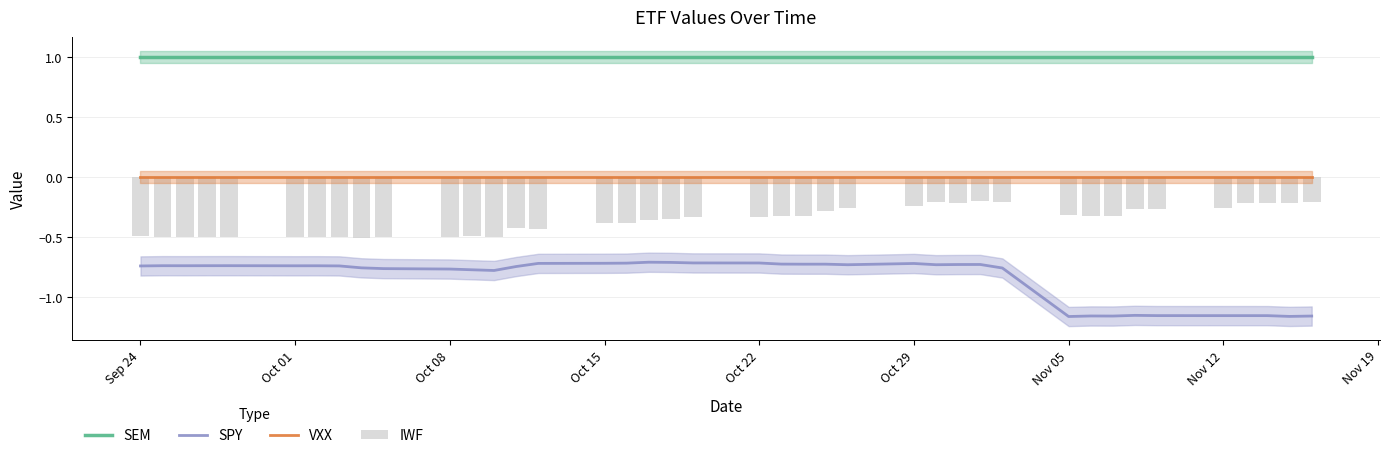

Reading left to right, what are all the values shown in this chart?

SEM: 1.0	1.0	1.0	1.0	1.0	1.0	1.0	1.0	1.0	1.0	1.0	1.0	1.0	1.0	1.0	1.0	1.0	1.0	1.0	1.0	1.0	1.0	1.0	1.0	1.0	1.0	1.0	1.0	1.0	1.0	1.0	1.0	1.0	1.0	1.0	1.0	1.0	1.0	1.0	1.0
SPY: -0.7	-0.7	-0.7	-0.7	-0.7	-0.7	-0.7	-0.7	-0.8	-0.8	-0.8	-0.8	-0.8	-0.7	-0.7	-0.7	-0.7	-0.7	-0.7	-0.7	-0.7	-0.7	-0.7	-0.7	-0.7	-0.7	-0.7	-0.7	-0.7	-0.8	-1.2	-1.2	-1.2	-1.1	-1.2	-1.2	-1.2	-1.2	-1.2	-1.2
VXX: 0.0	0.0	0.0	0.0	0.0	0.0	0.0	0.0	0.0	0.0	0.0	0.0	0.0	0.0	0.0	0.0	0.0	0.0	0.0	0.0	0.0	0.0	0.0	0.0	0.0	0.0	0.0	0.0	0.0	0.0	0.0	0.0	0.0	0.0	0.0	0.0	0.0	0.0	0.0	0.0
IWF: -0.5	-0.5	-0.5	-0.5	-0.5	-0.5	-0.5	-0.5	-0.5	-0.5	-0.5	-0.5	-0.5	-0.4	-0.4	-0.4	-0.4	-0.4	-0.4	-0.3	-0.3	-0.3	-0.3	-0.3	-0.3	-0.2	-0.2	-0.2	-0.2	-0.2	-0.3	-0.3	-0.3	-0.3	-0.3	-0.3	-0.2	-0.2	-0.2	-0.2